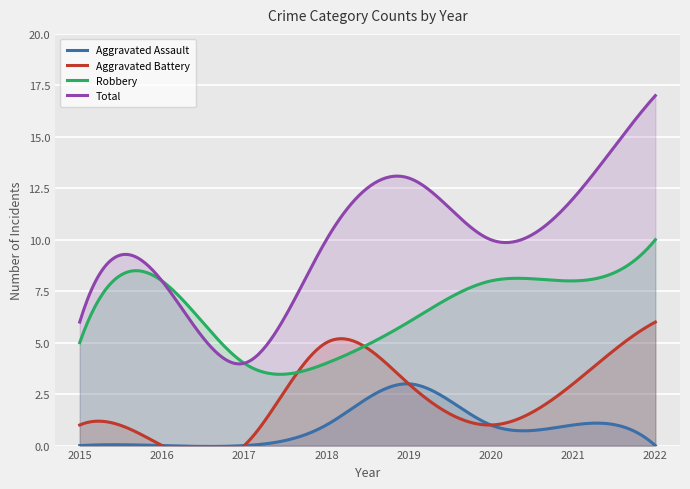

True or false: Total has more than 0 interior local peaks.

True